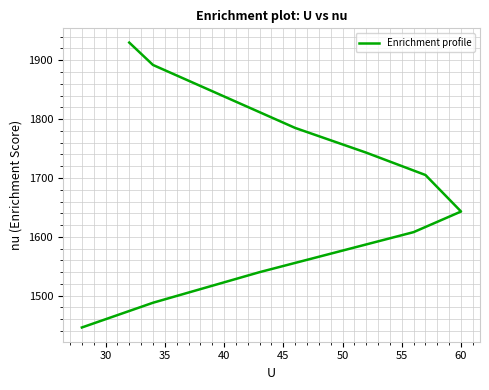

Reading right to left, extract all data points from this chart.

1446	1488	1540	1608	1643	1705	1743	1785	1892	1930